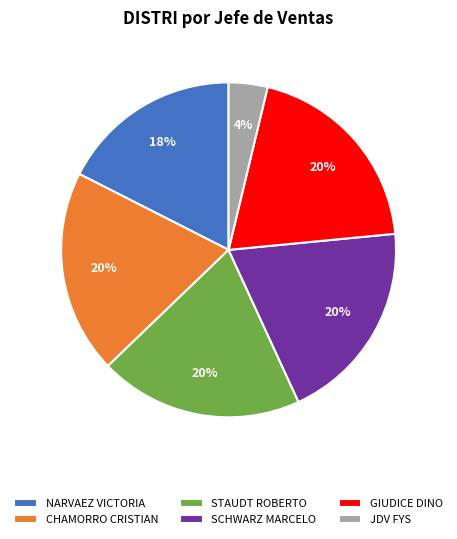

Count the number of slices in the pie.

6